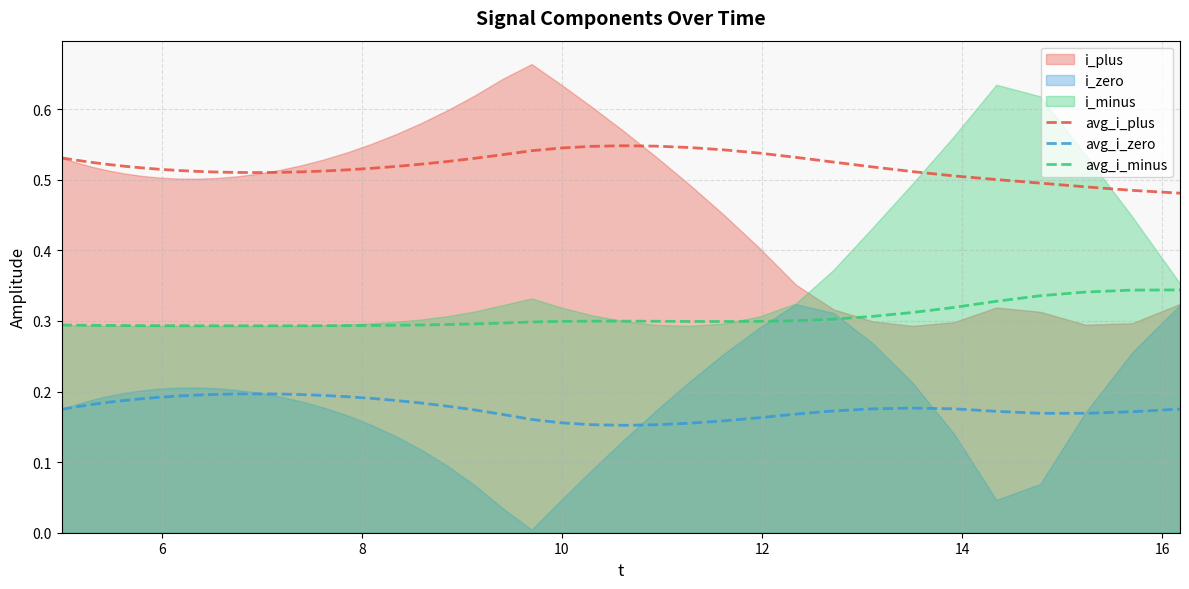

True or false: avg_i_minus and avg_i_plus intersect in this chart.

False